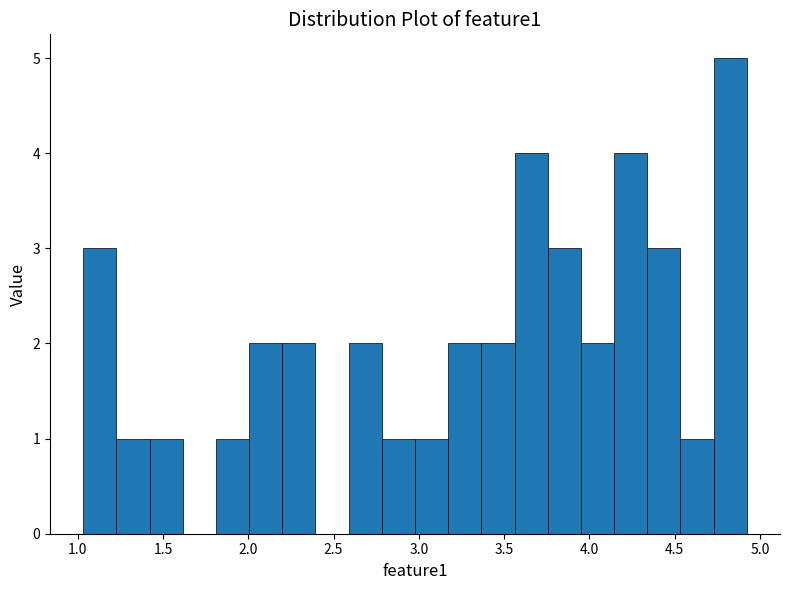

Read against the x-axis, roughly where is the centre of the tallest bar?

4.85